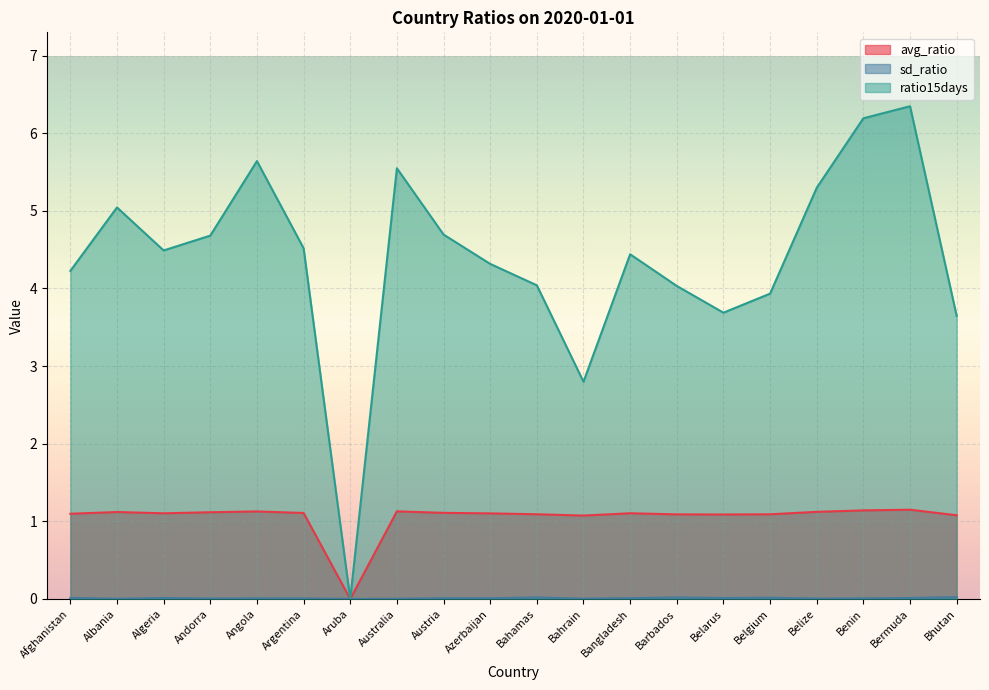

How many positive values does the sd_ratio series have?

19